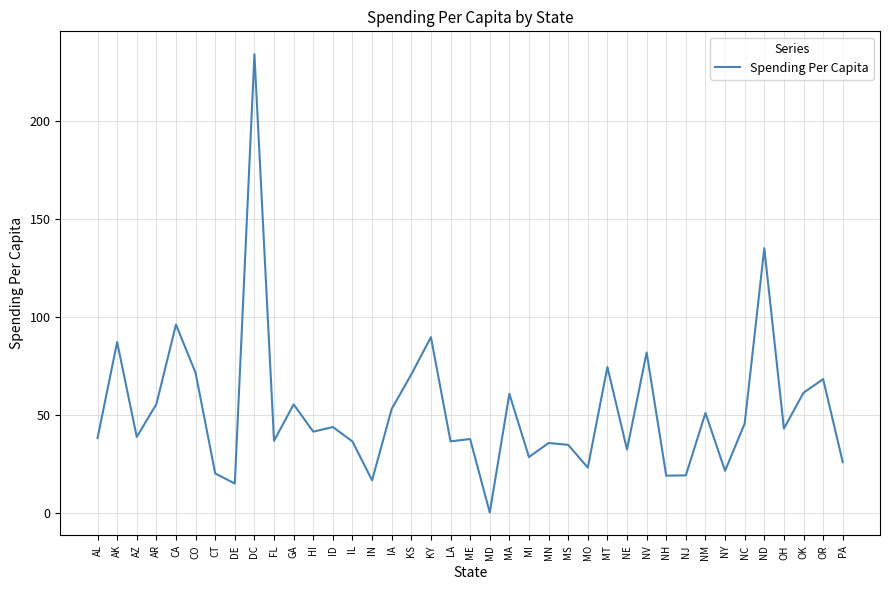

Is this an area chart (filled region under the line)?

No